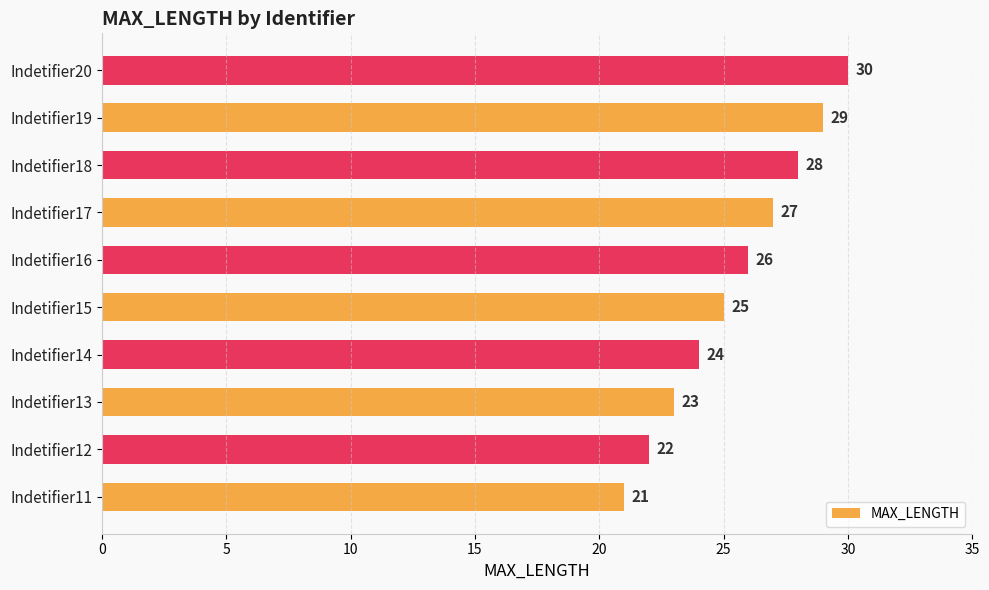

Reading bottom to top, extract all data points from this chart.

Indetifier11=21	Indetifier12=22	Indetifier13=23	Indetifier14=24	Indetifier15=25	Indetifier16=26	Indetifier17=27	Indetifier18=28	Indetifier19=29	Indetifier20=30